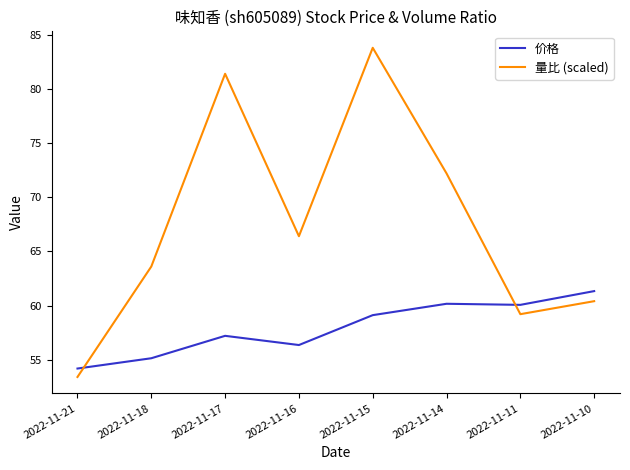

What is the difference between the maximum and minimum values in the 量比 (scaled) series?

30.4